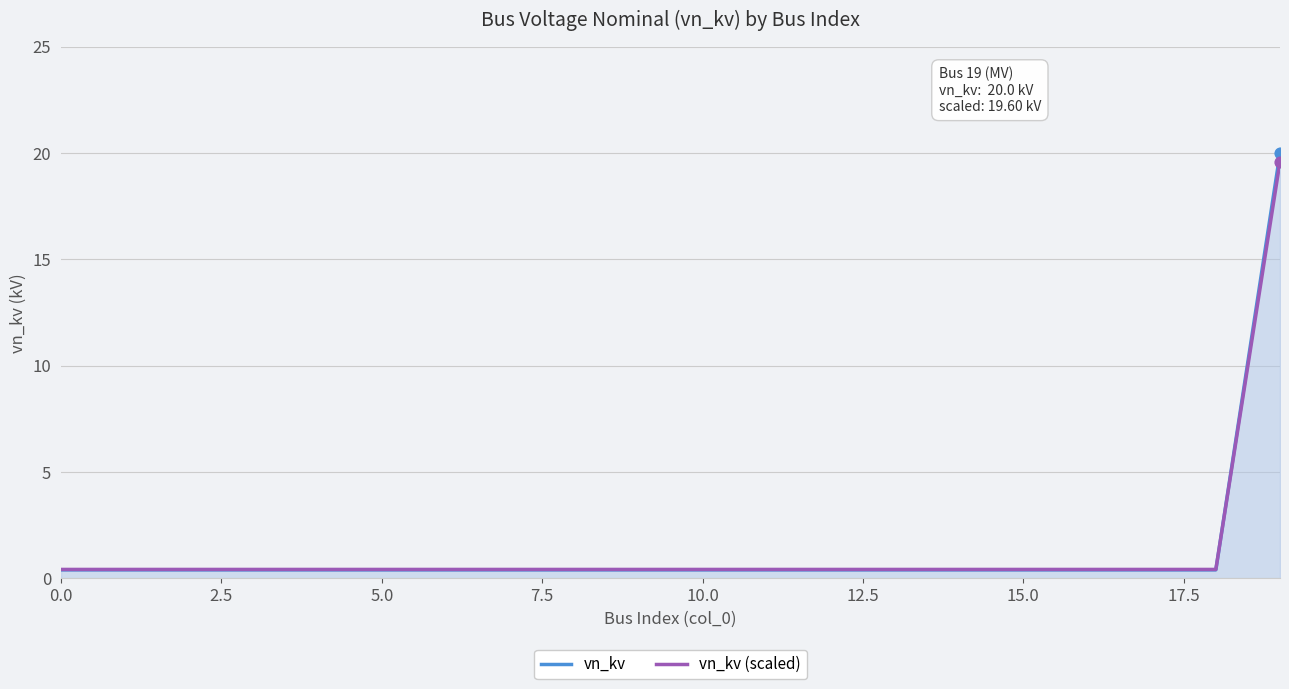

What are all the series names shown in the legend?

vn_kv, vn_kv (scaled)